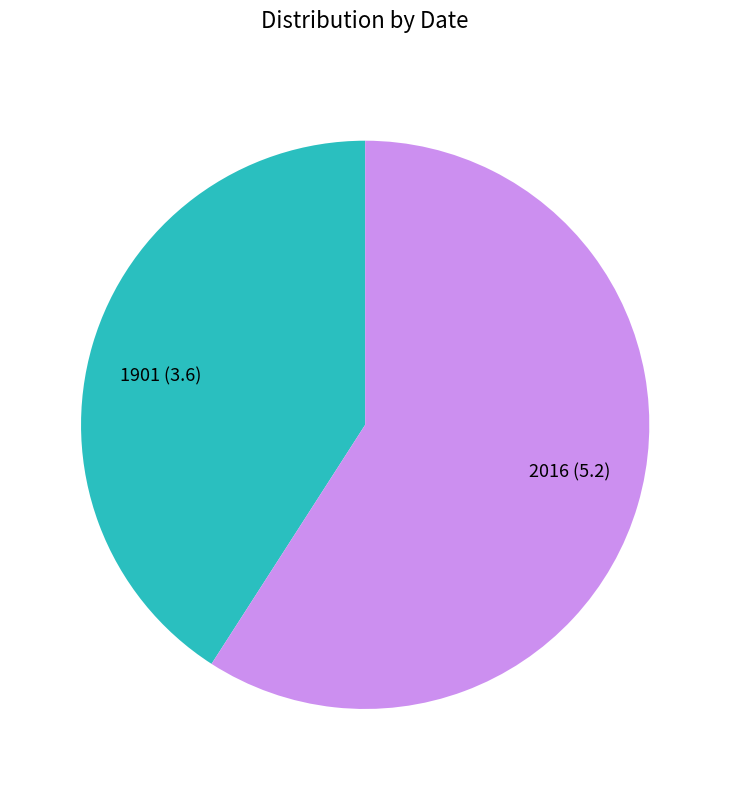

Which has a higher value, 1901 or 2016?

2016